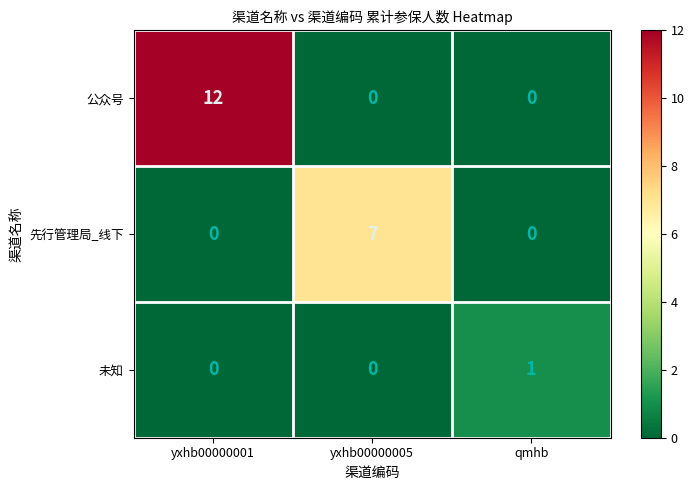

Count the number of categories in the chart.

3